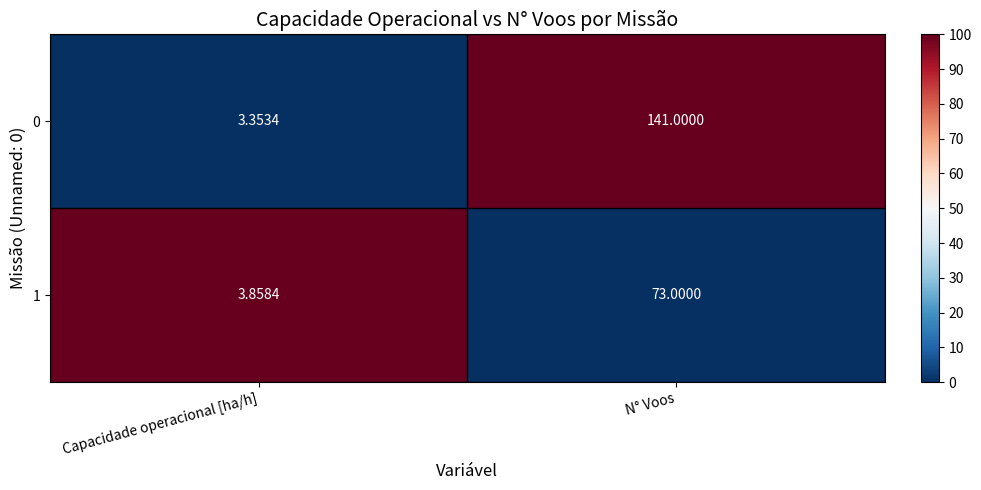

At which label does 1 reach its peak?

N° Voos